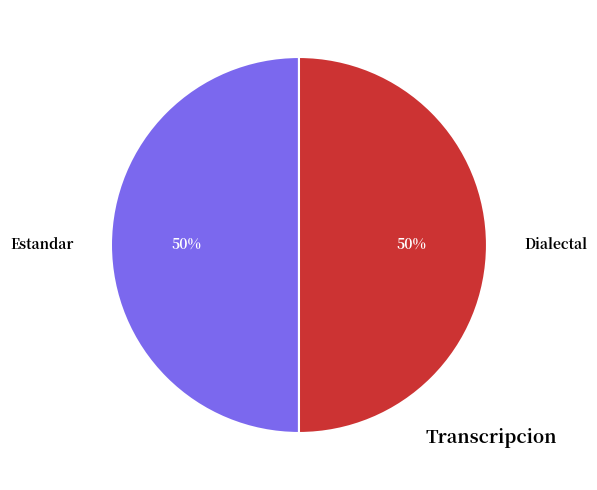

Do Estandar and Dialectal together represent more than half of the pie?

Yes